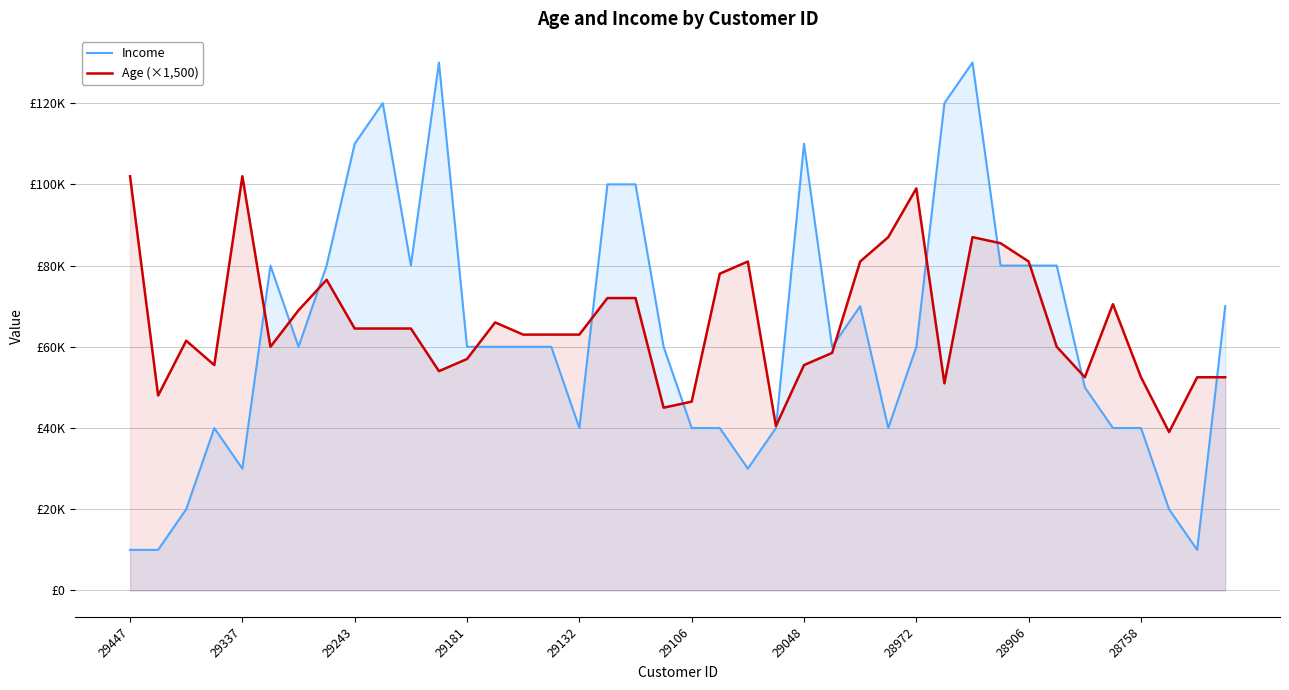

True or false: Income has a value of 40000 at 28758.

True